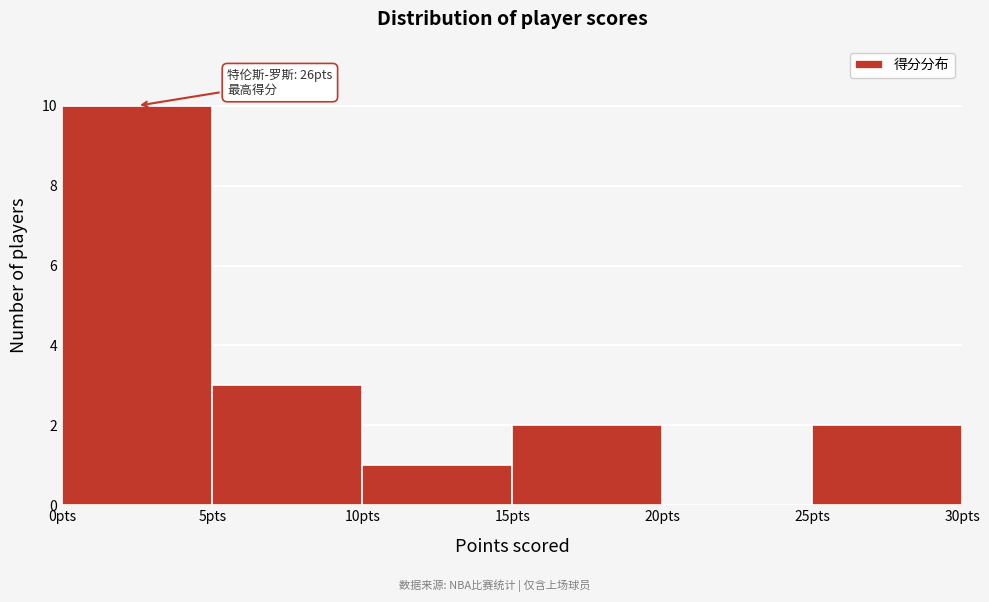

Which range on the x-axis has the tallest bar?

0 to 5